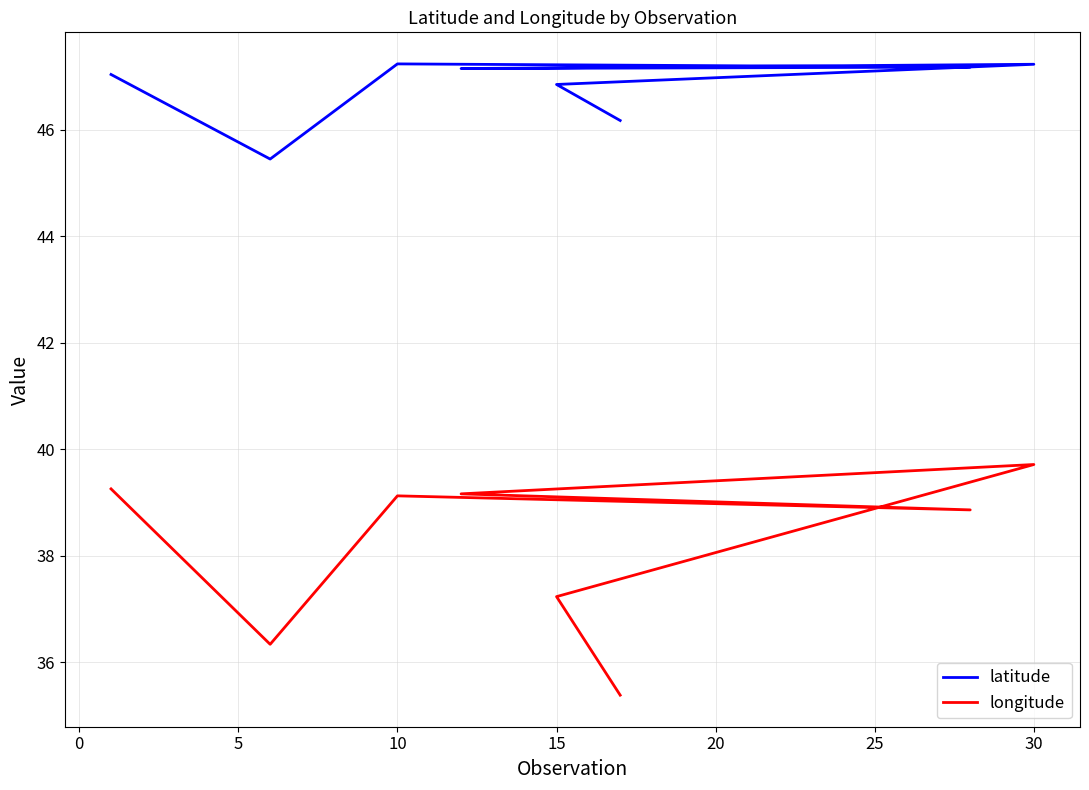

What are all the series names shown in the legend?

latitude, longitude